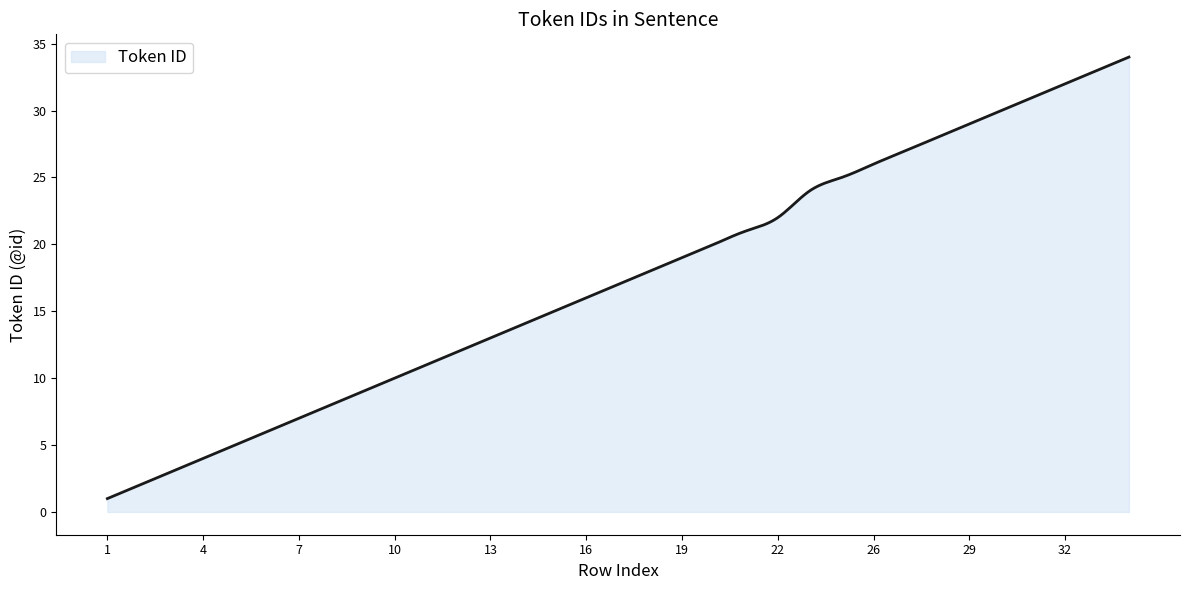

How many lines are shown in the chart?

1